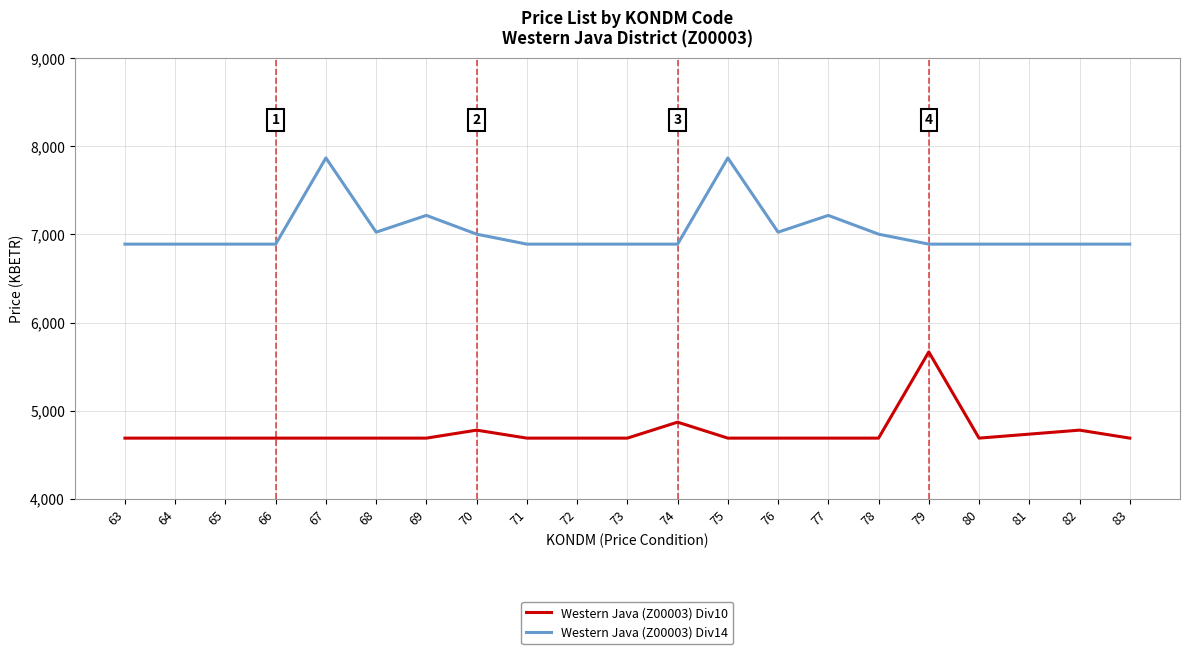

Rank the series by their average value, from lowest to highest.

Western Java (Z00003) Div10, Western Java (Z00003) Div14